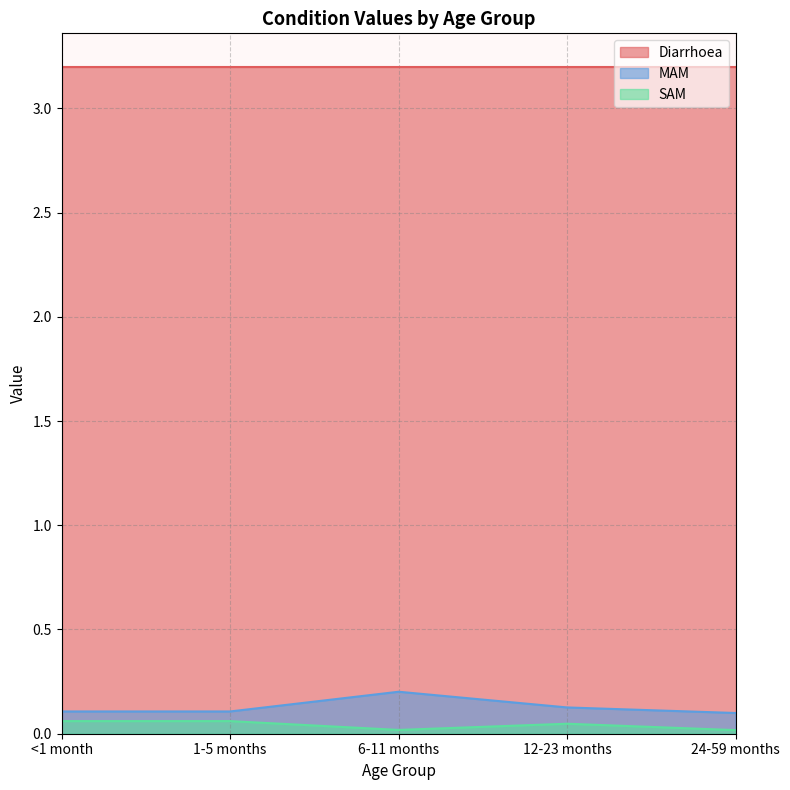

Does the chart have visible grid lines?

Yes